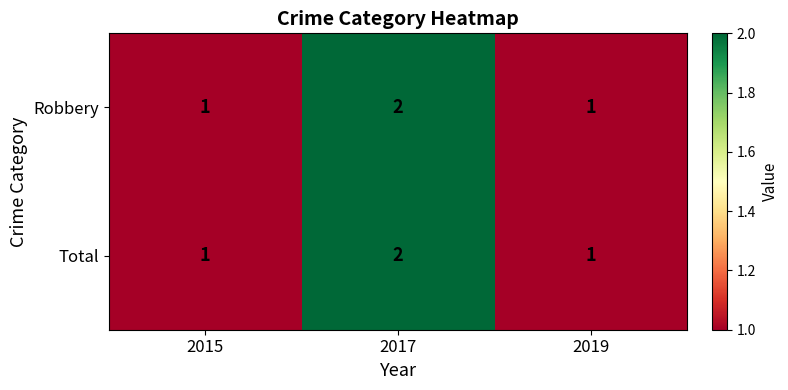

True or false: Robbery has a value of 3 at 2017.

False